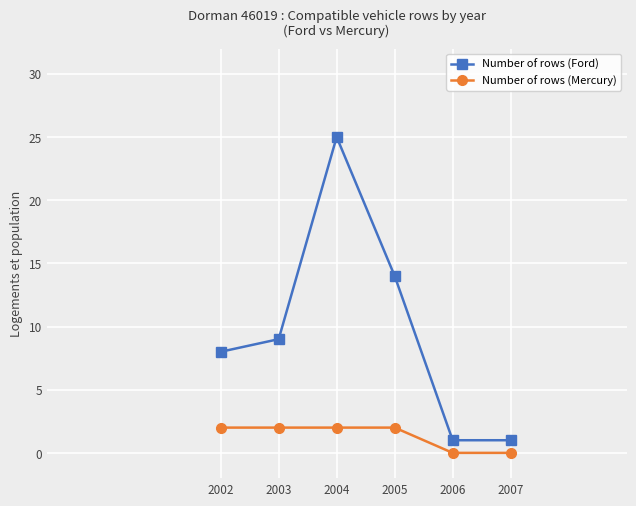

How many lines are shown in the chart?

2